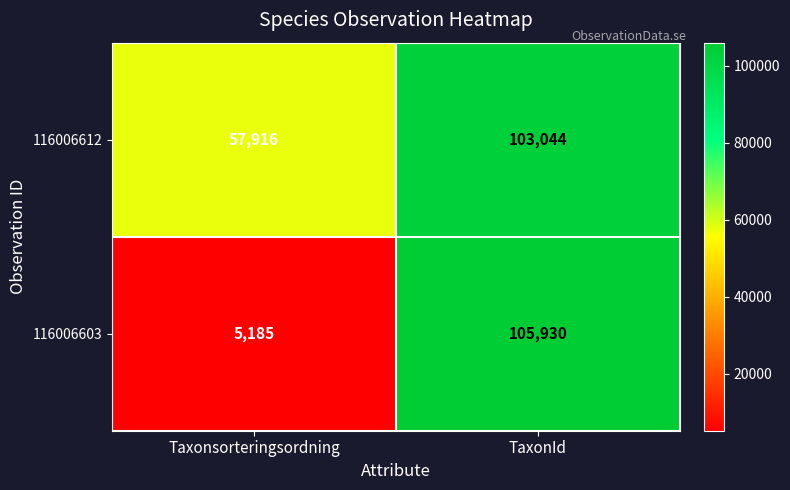

At which label is 116006603 closest to 55557?

Taxonsorteringsordning